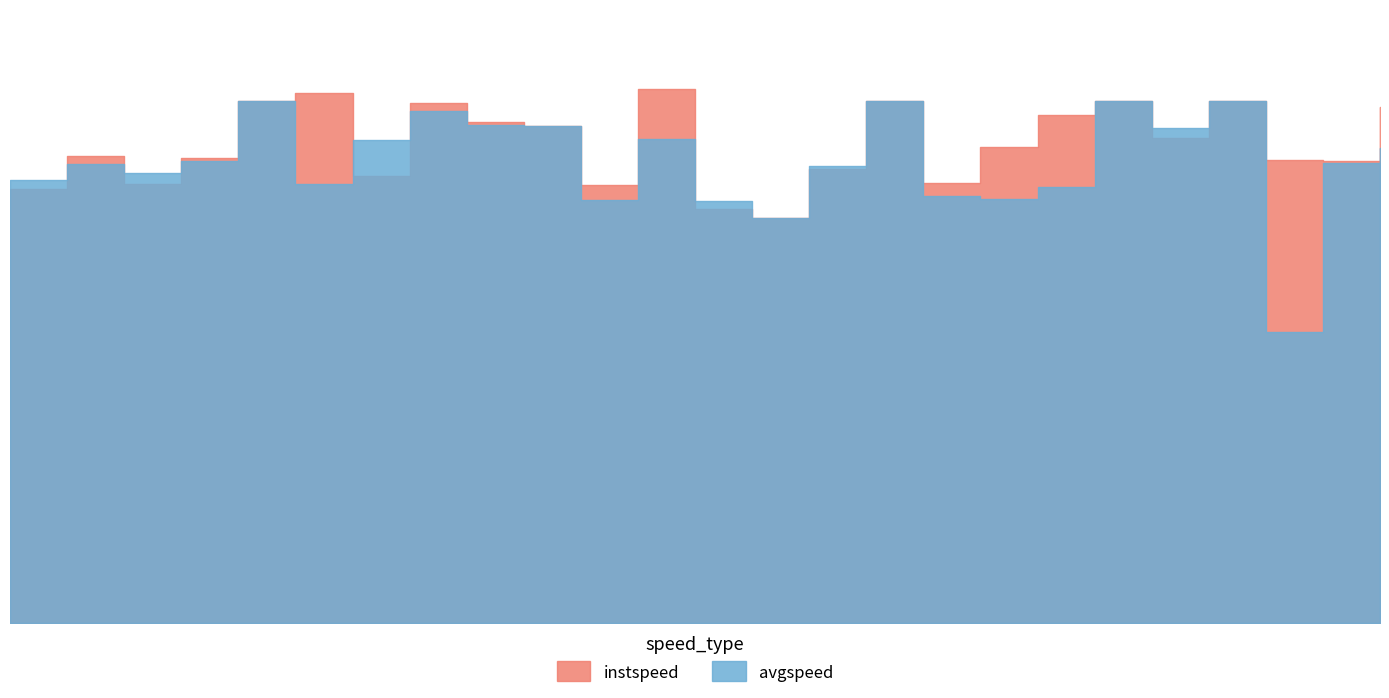

What is the difference between the avgspeed values at 16.0 and 20.0?

1.8